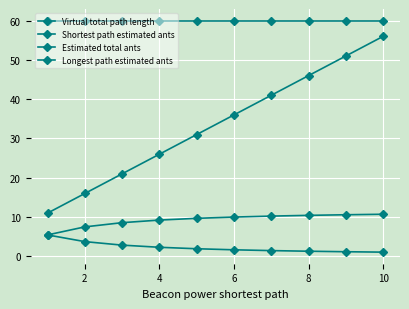

How many lines are shown in the chart?

4